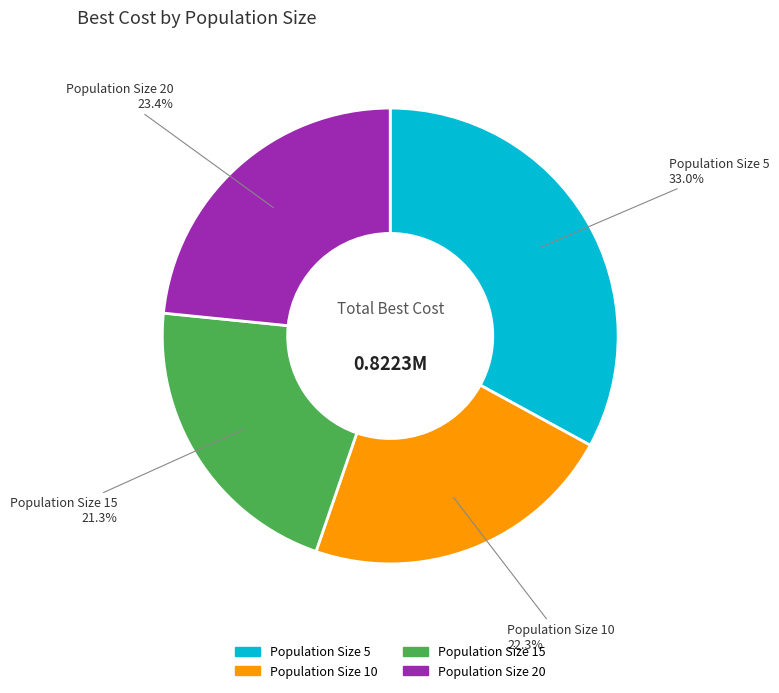

Is there a majority slice in this chart?

No